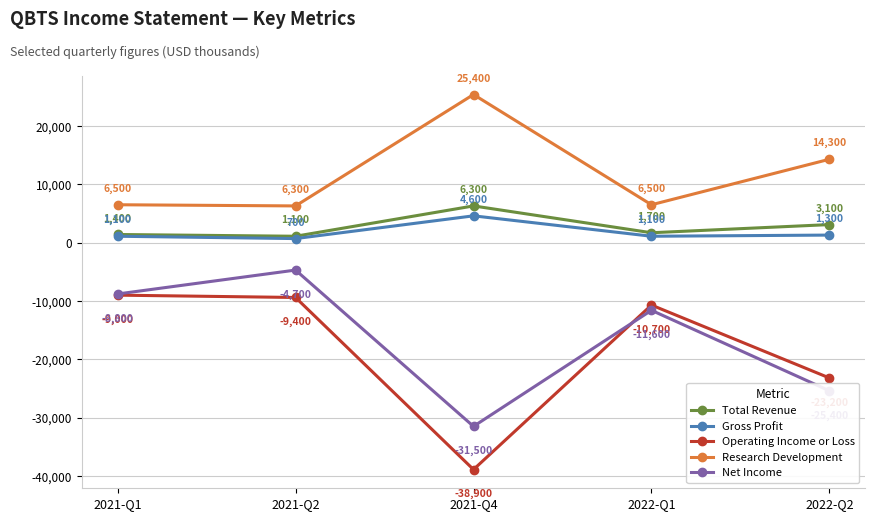

The value of Research Development at 2021-Q4 is 25400. True or false?

True